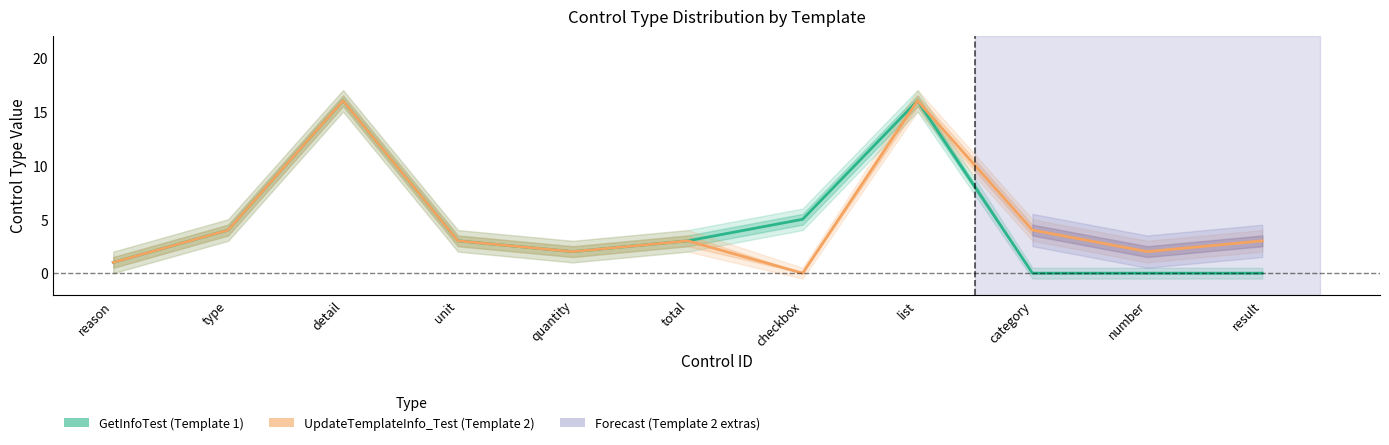

What is the average value of the GetInfoTest (Template 1) series?

5